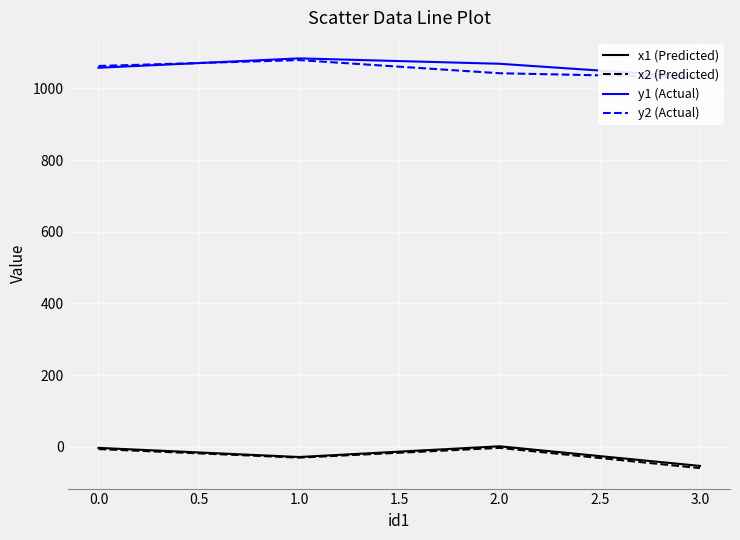

What are all the series names shown in the legend?

x1 (Predicted), x2 (Predicted), y1 (Actual), y2 (Actual)